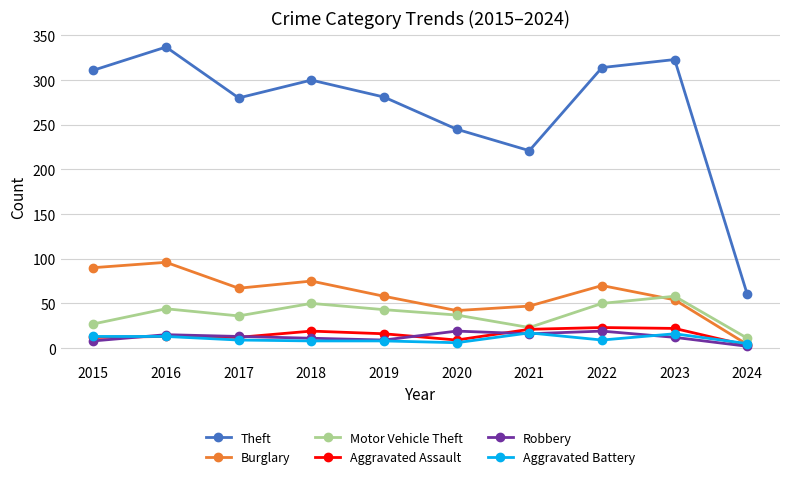

How many lines are shown in the chart?

6